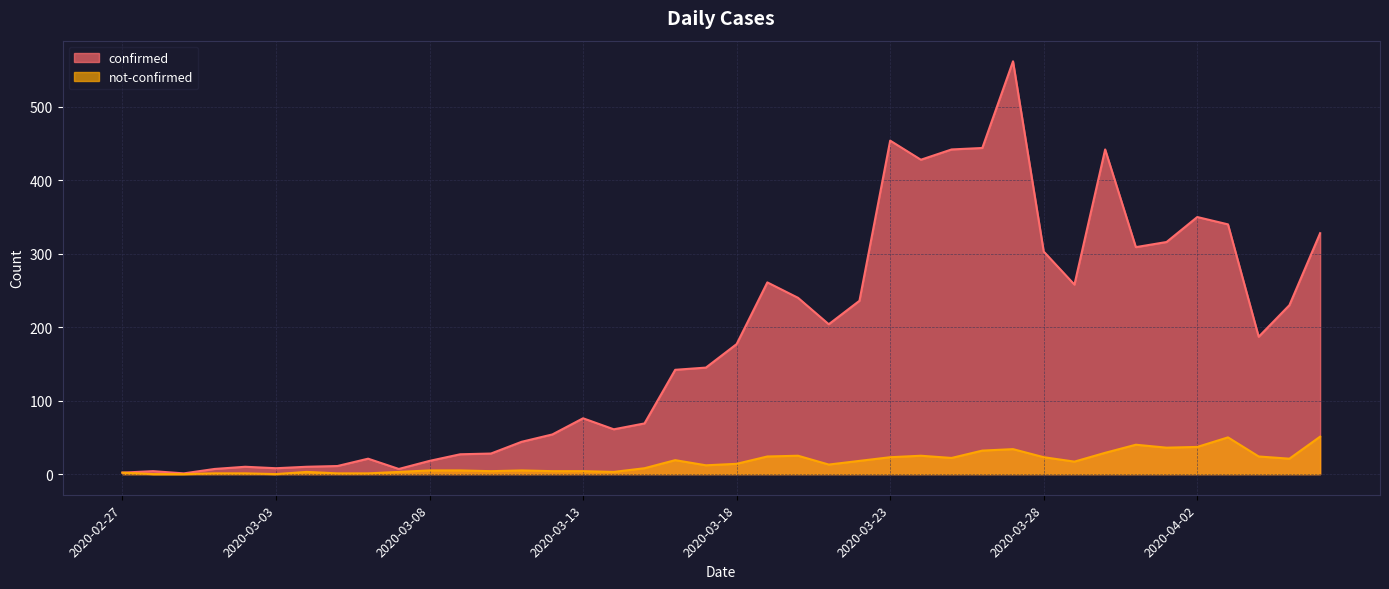

In not-confirmed, how many points are lower than both neighbors (excluding endpoints)?

9